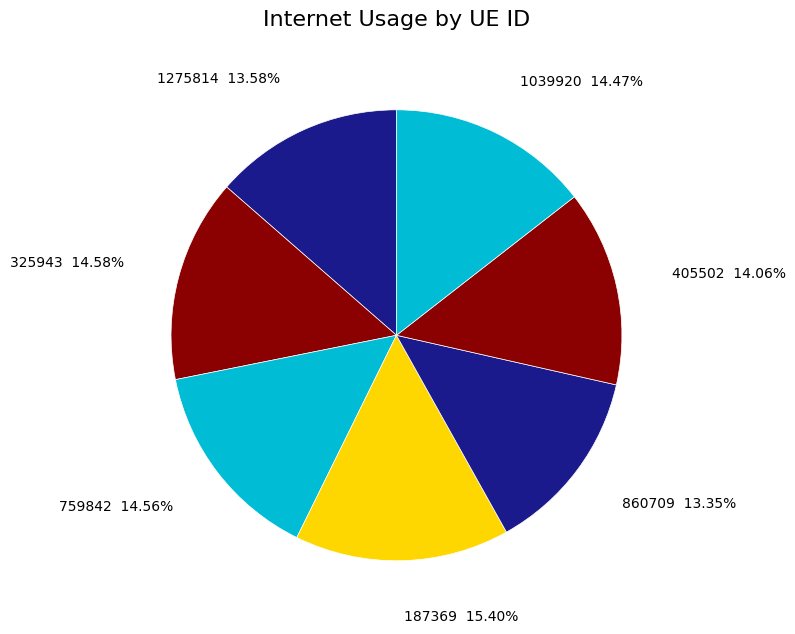

How many slices are in this pie chart?

7